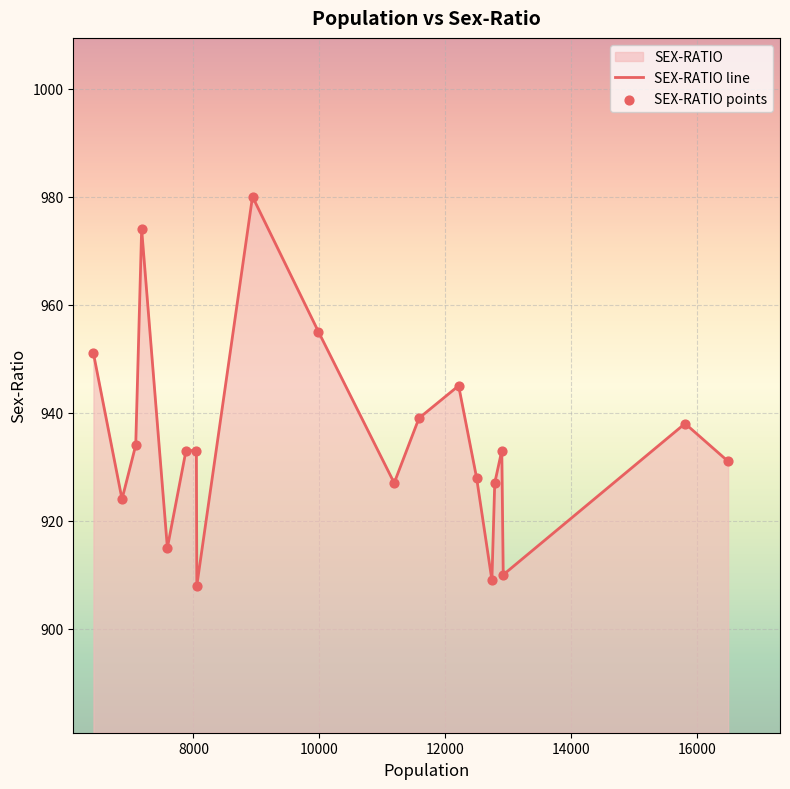

Which series has the largest total across all categories?

SEX-RATIO line